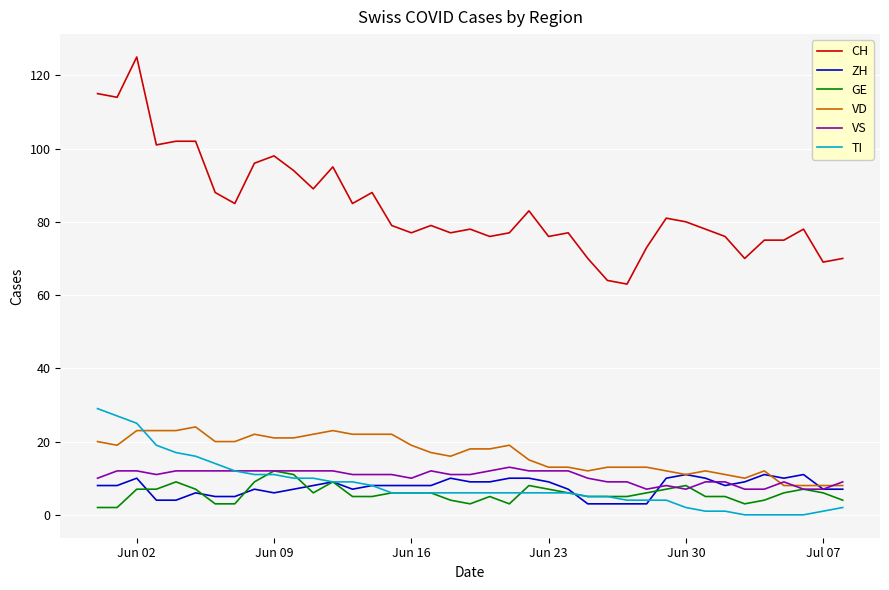

Which series has the widest spread of values?

CH